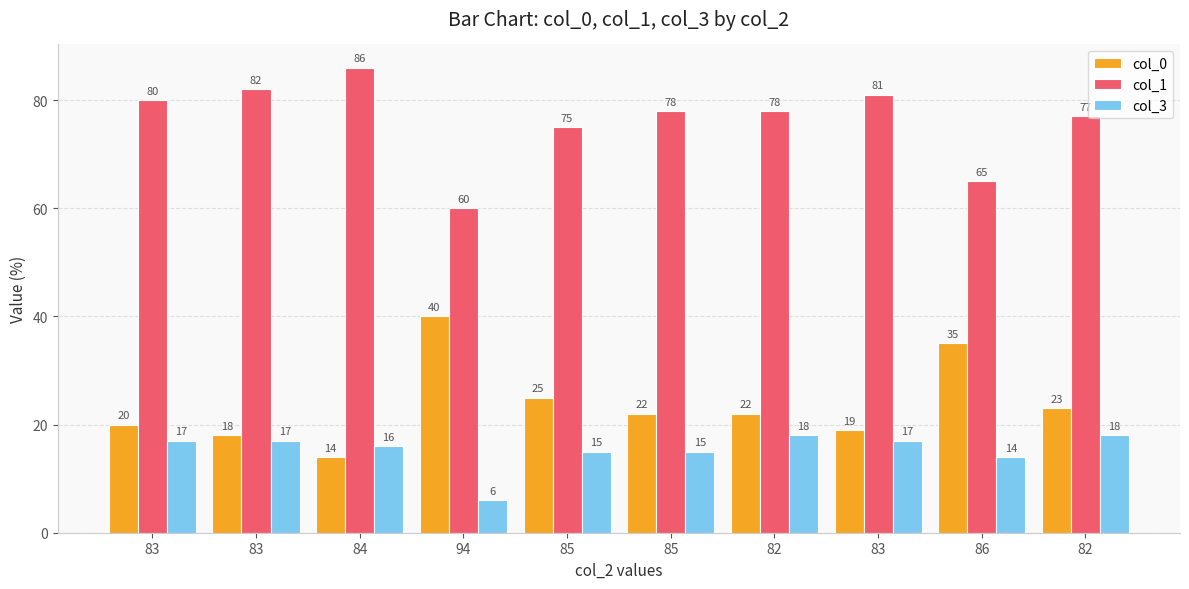

What are all the series names shown in the legend?

col_0, col_1, col_3